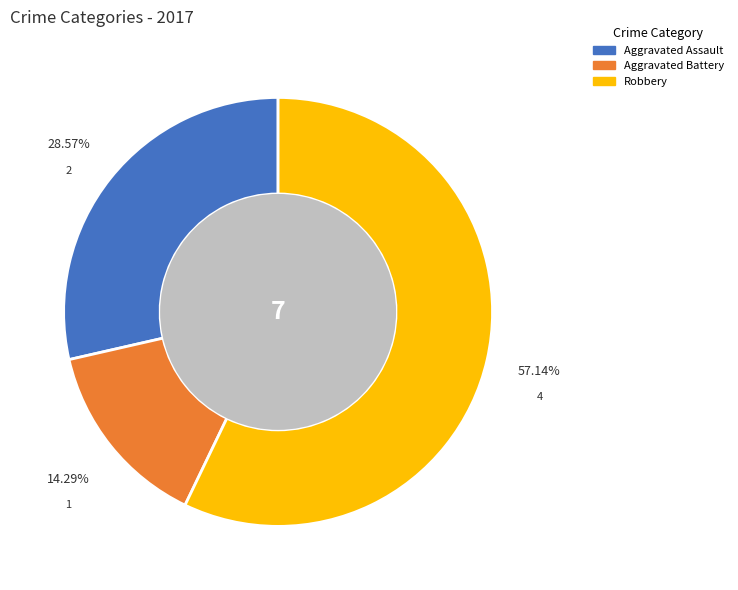

Is there any slice that represents more than half of the pie?

Yes